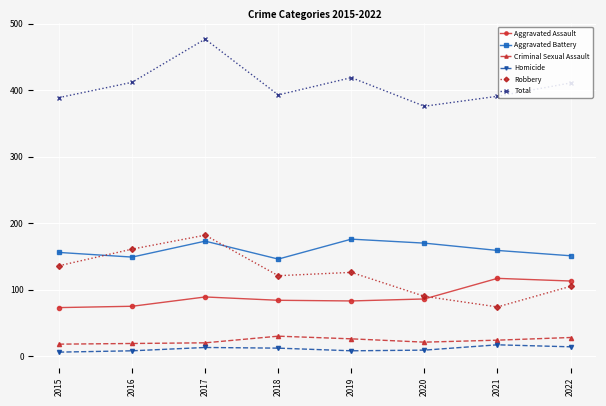

At which category does the chart reach its peak across all series?

2017